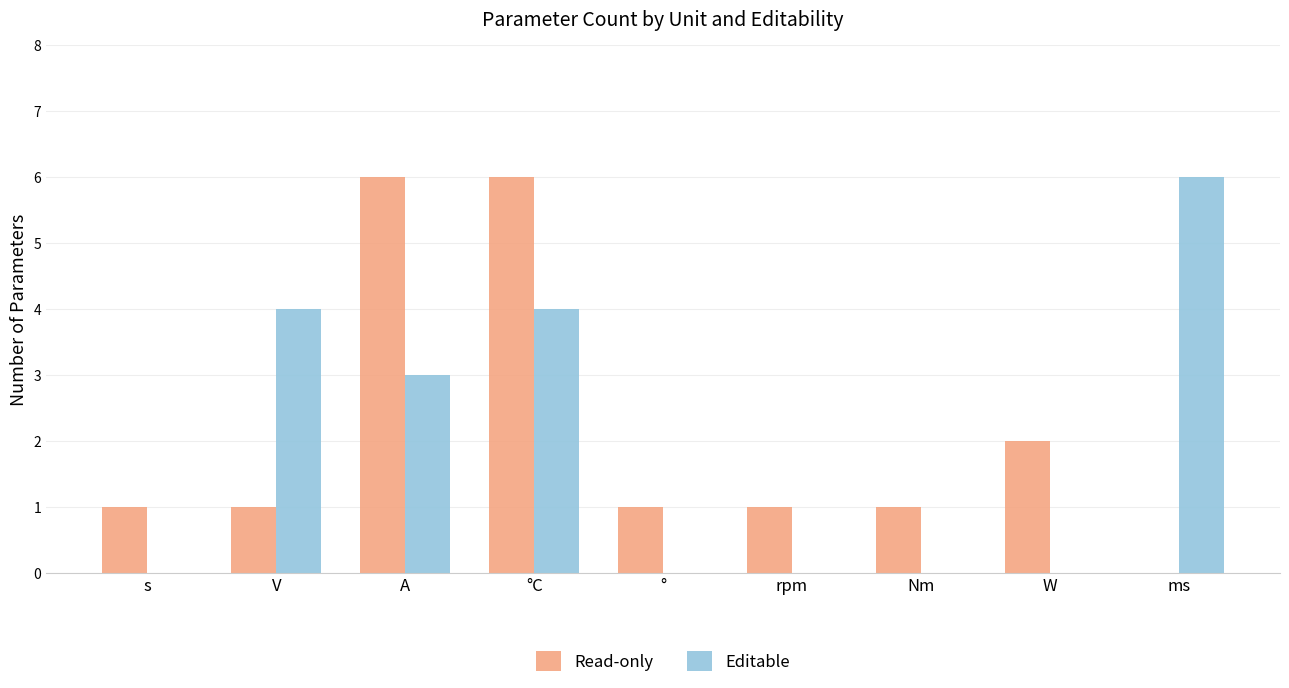

At which label is Editable closest to 3?

A